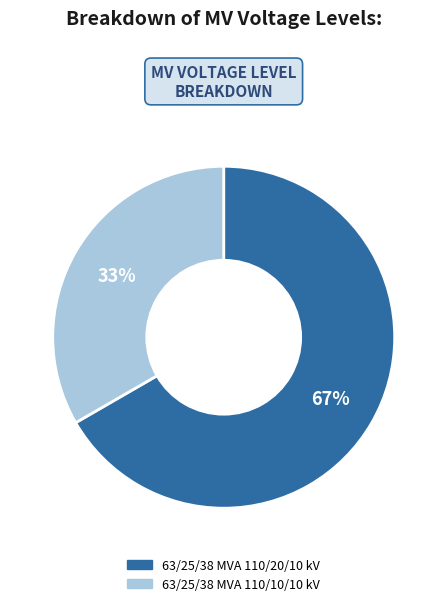

Rank the categories by value from lowest to highest.

63/25/38 MVA 110/10/10 kV, 63/25/38 MVA 110/20/10 kV